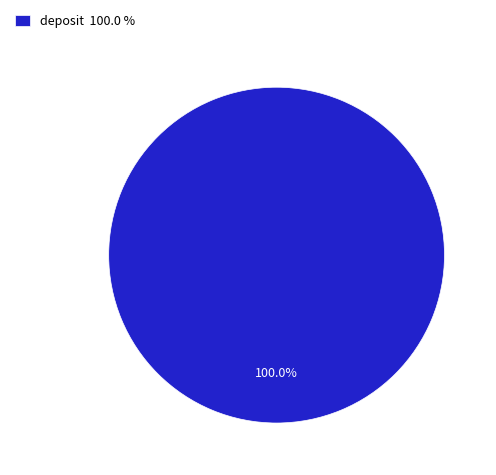

Rank the categories by value from lowest to highest.

deposit 100.0 %